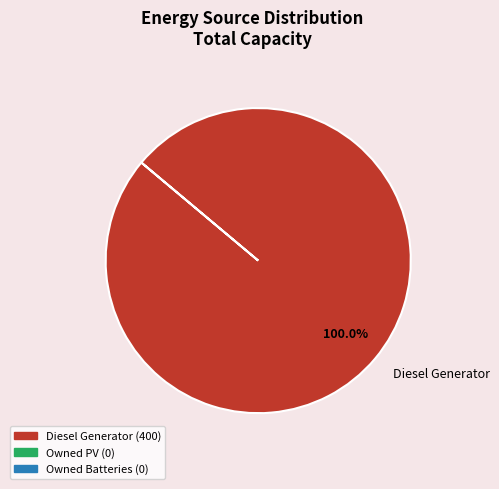

Does Diesel Generator account for over 50% of the chart?

Yes